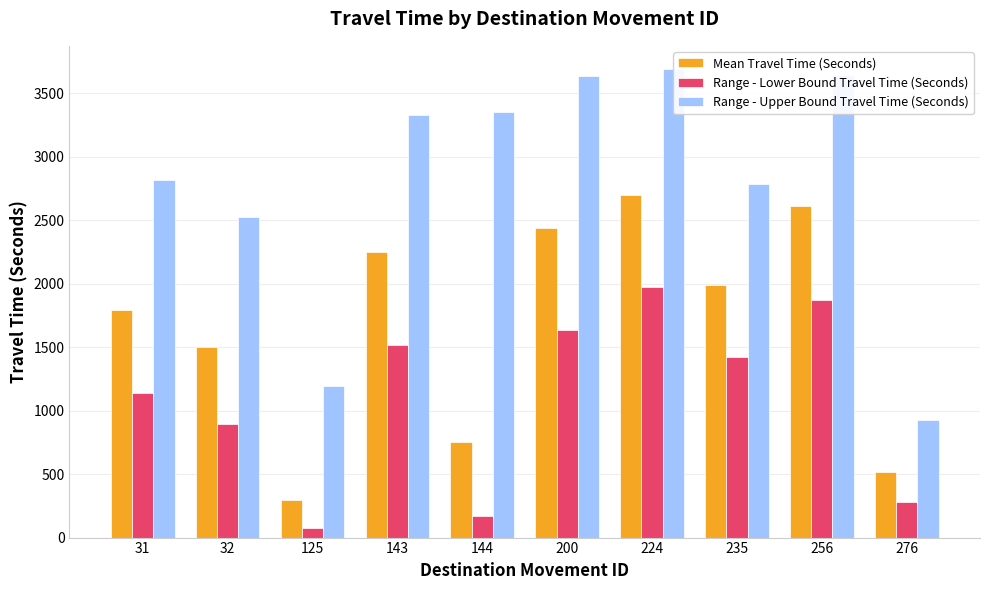

Reading left to right, list all the values displayed in this chart.

Mean Travel Time (Seconds): 31=1793	32=1504	125=298	143=2251	144=754	200=2440	224=2698	235=1993	256=2611	276=514
Range - Lower Bound Travel Time (Seconds): 31=1141	32=893	125=74	143=1520	144=169	200=1637	224=1972	235=1425	256=1871	276=284
Range - Upper Bound Travel Time (Seconds): 31=2817	32=2530	125=1197	143=3333	144=3357	200=3636	224=3691	235=2786	256=3642	276=927